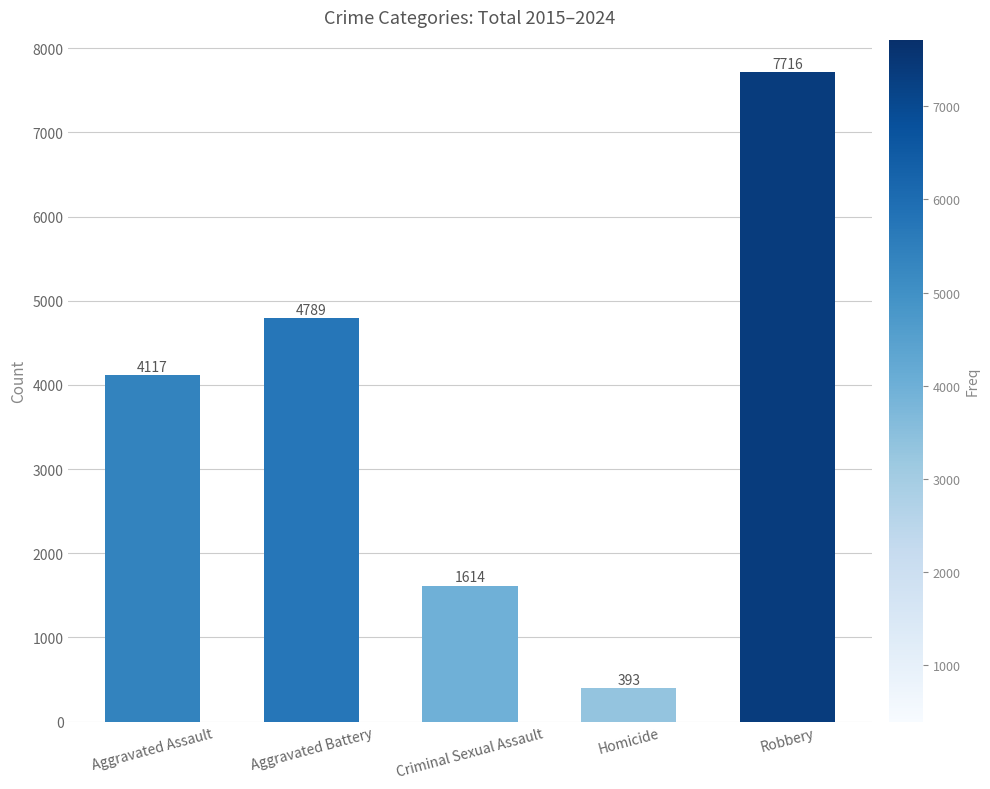

Are the bars grouped side by side (vs. stacked)?

No